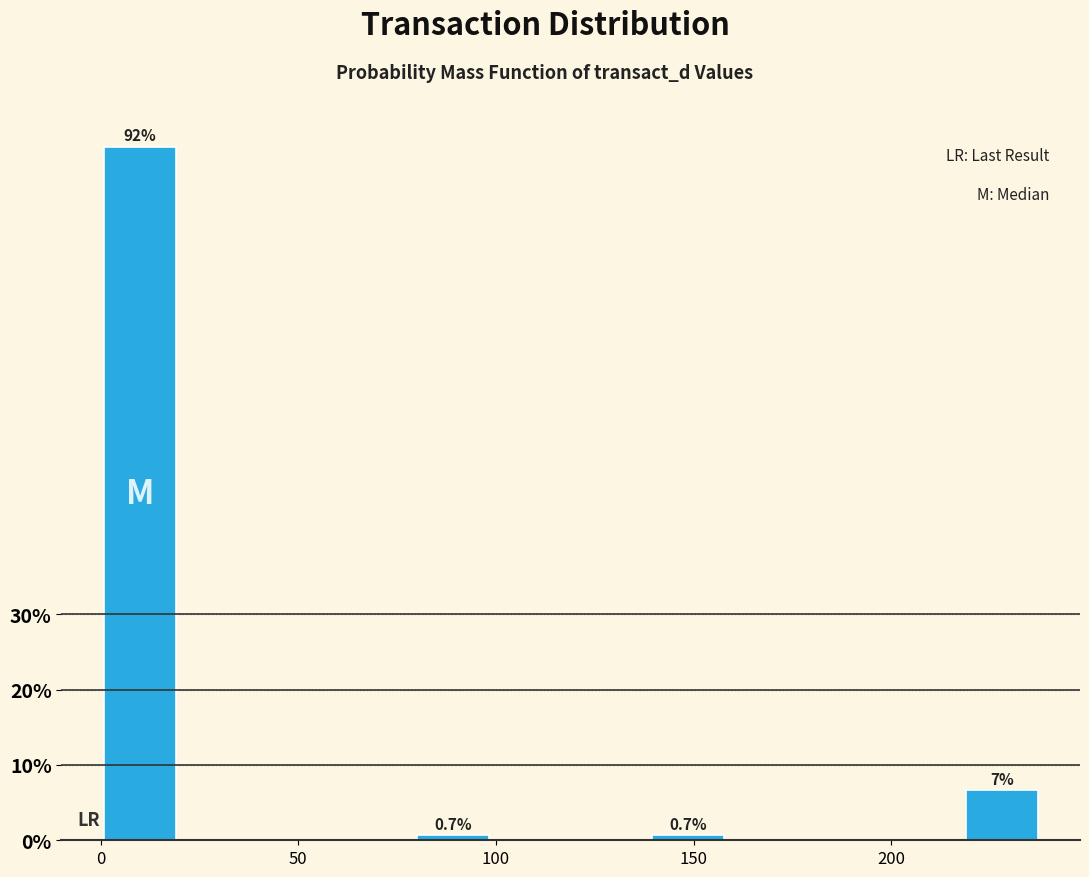

Around what value on the x-axis is the tallest bar? Give the approximate position of its centre, as read against the axis.

10